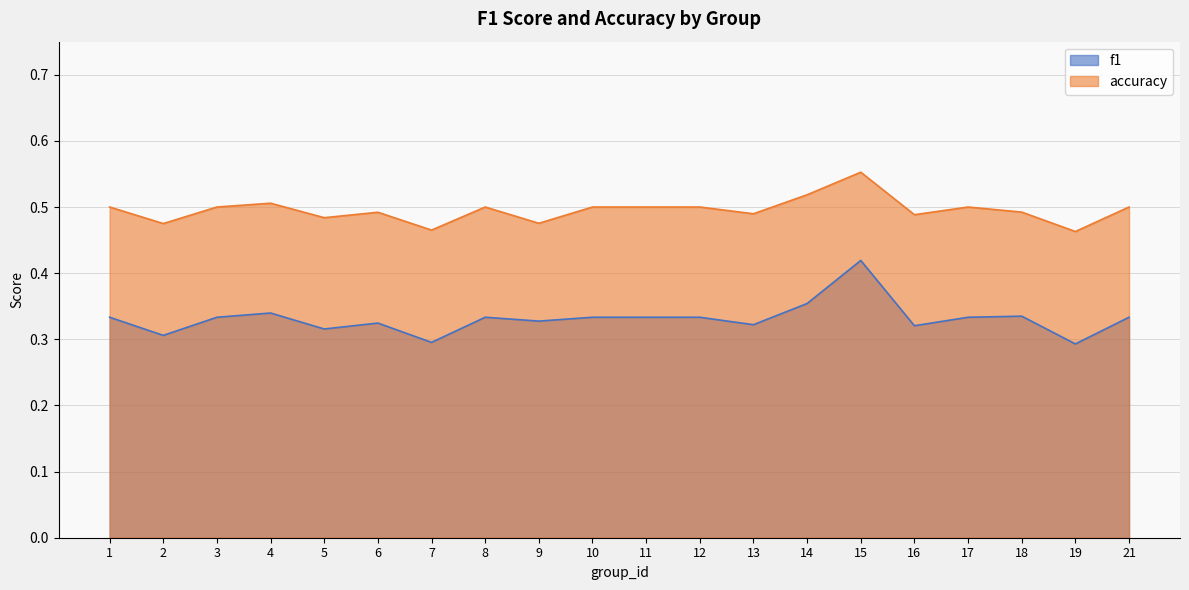

Between 19 and 16, which is larger?

16